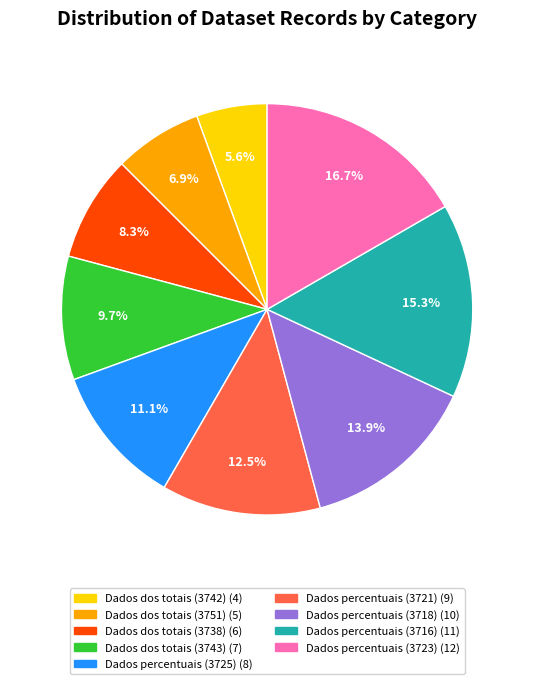

To the nearest percent, what is the difference between the largest and smallest slice percentages?

11%